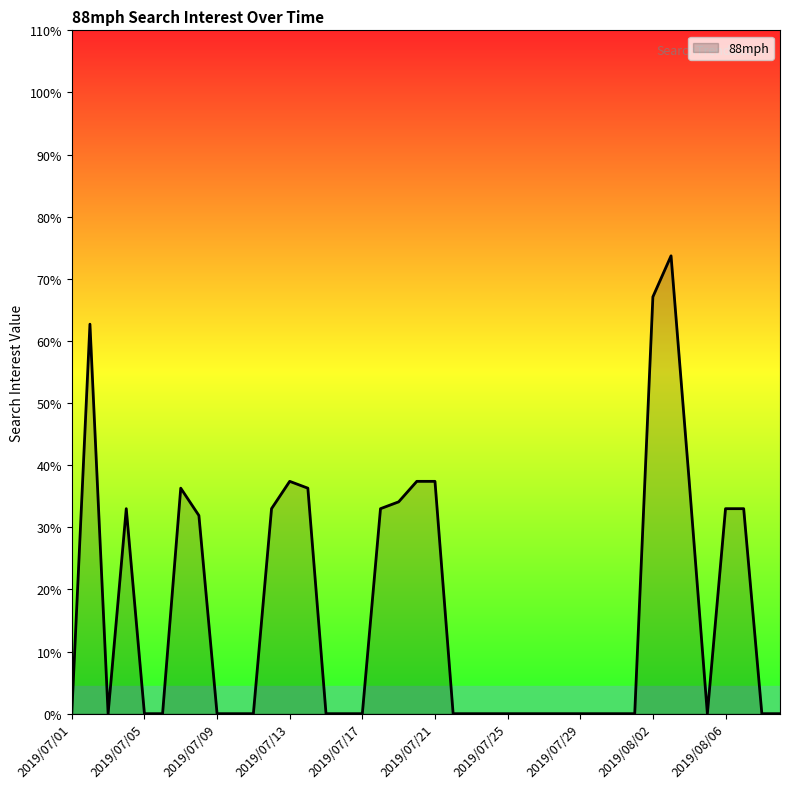

How many distinct data groups are displayed?

1